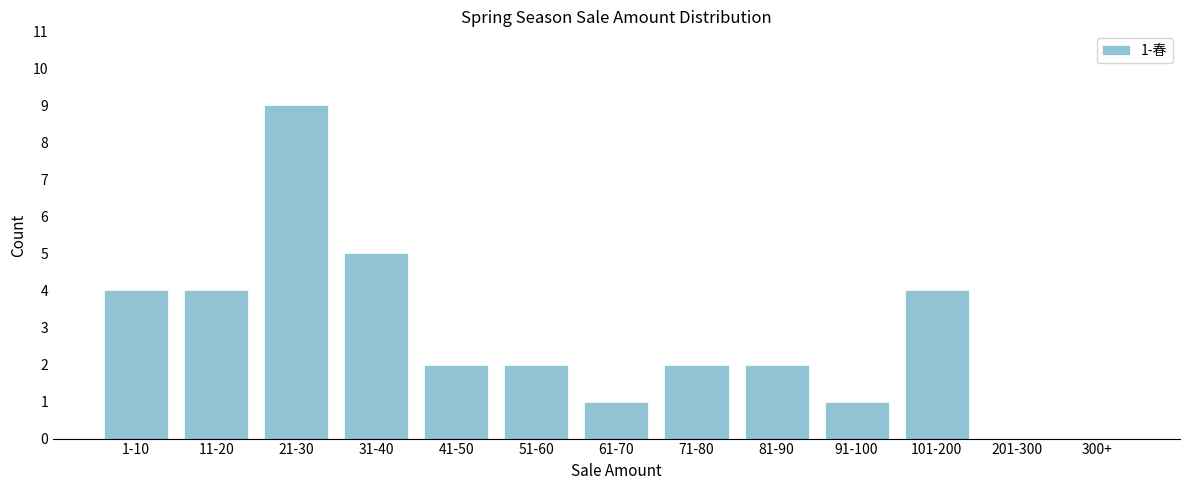

Reading right to left, transcribe all the data shown in this chart.

300+=0	201-300=0	101-200=4	91-100=1	81-90=2	71-80=2	61-70=1	51-60=2	41-50=2	31-40=5	21-30=9	11-20=4	1-10=4